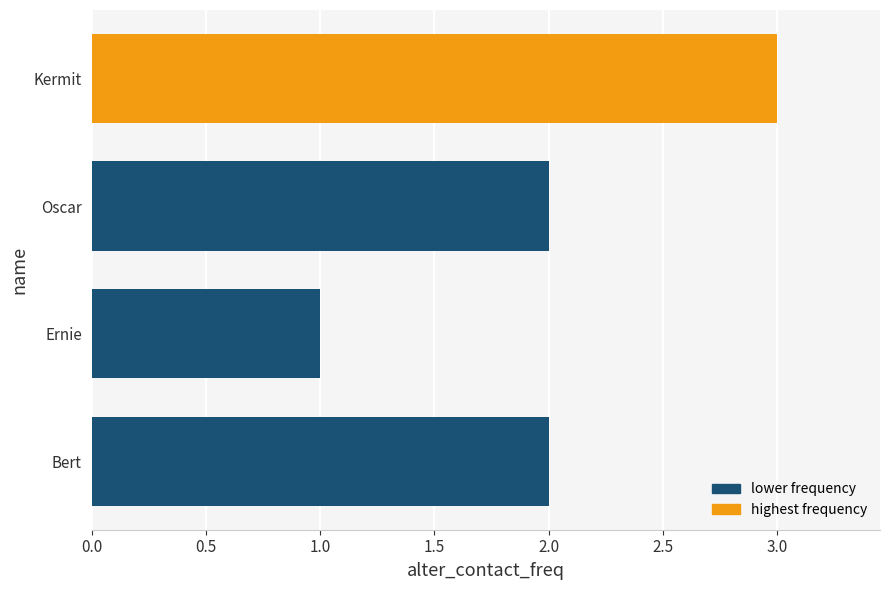

What is the sum of the values at Oscar and Ernie?

3